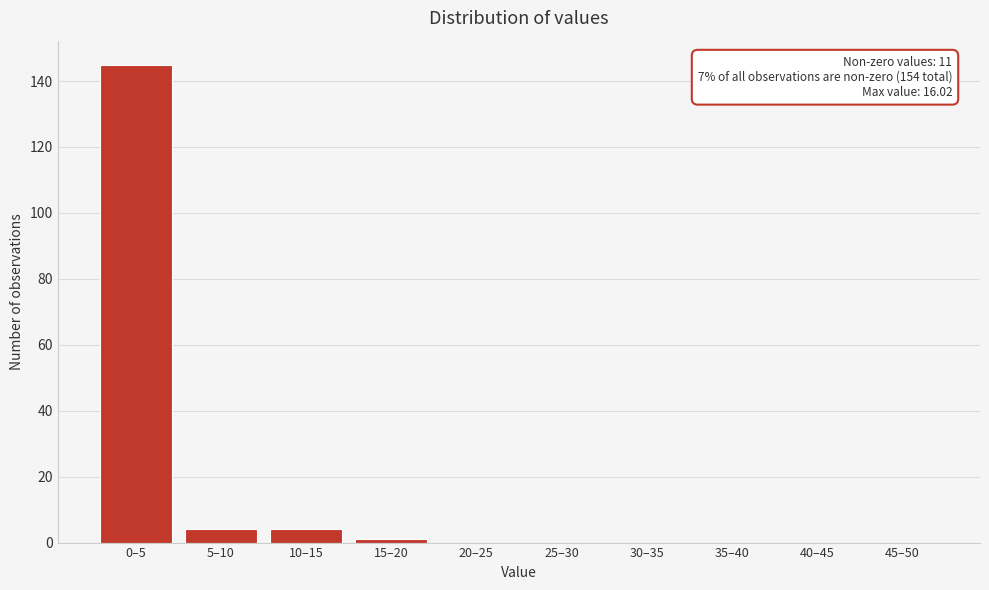

Reading left to right, list all the values displayed in this chart.

0–5=145	5–10=4	10–15=4	15–20=1	20–25=0	25–30=0	30–35=0	35–40=0	40–45=0	45–50=0